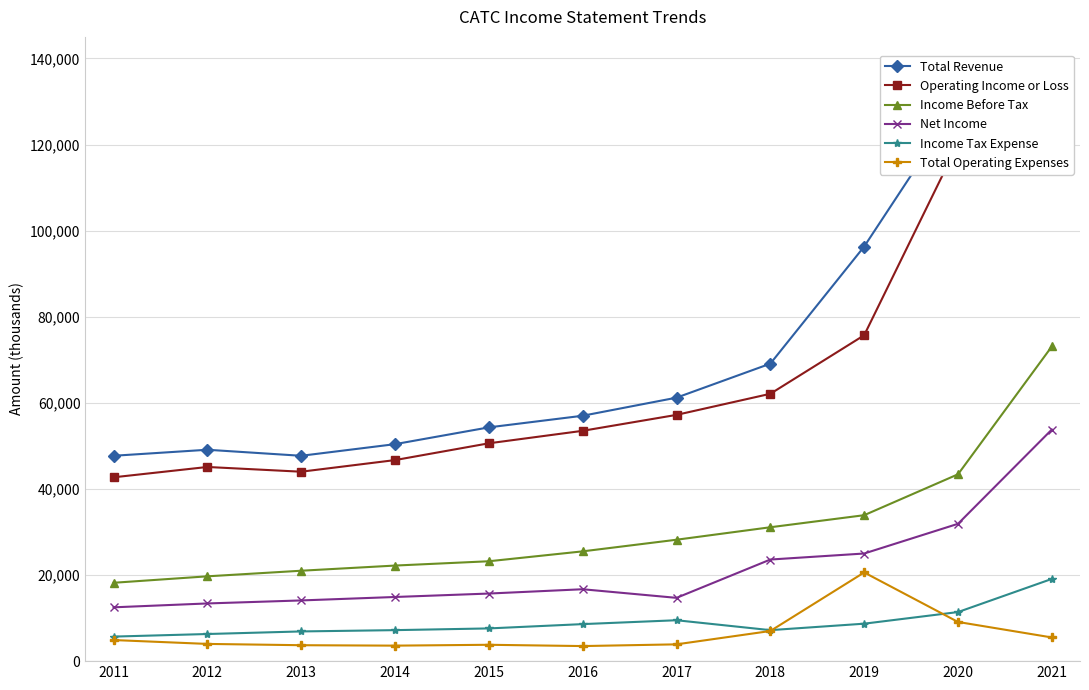

What is the value of the Net Income point at the 8th from the left?

23600